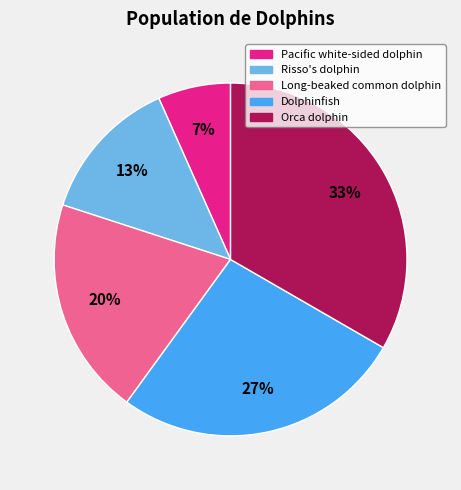

True or false: Orca dolphin accounts for 19% of the total.

False